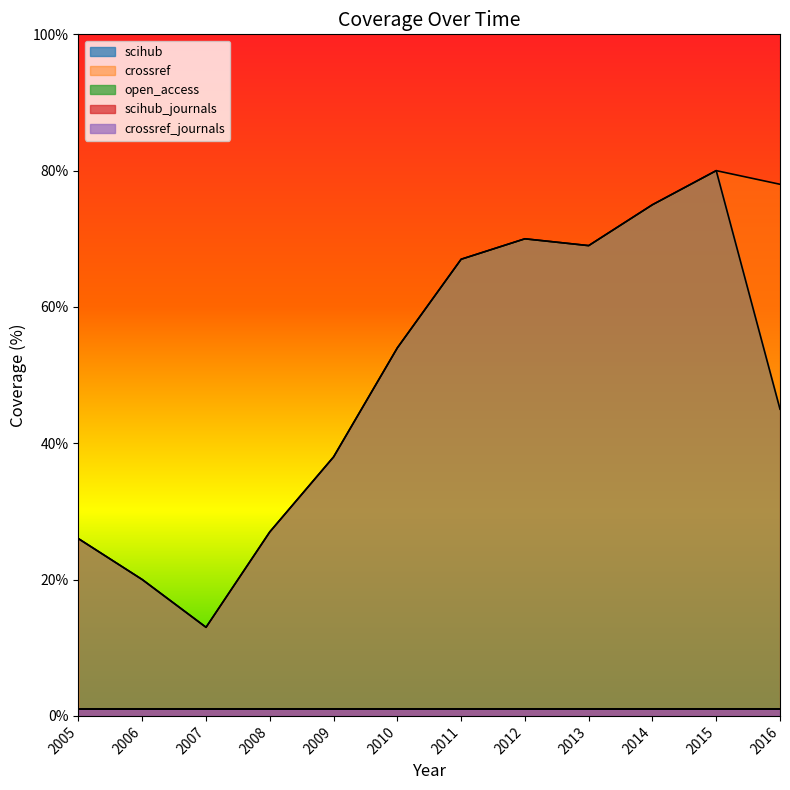

At which label does open_access reach its peak?

2005